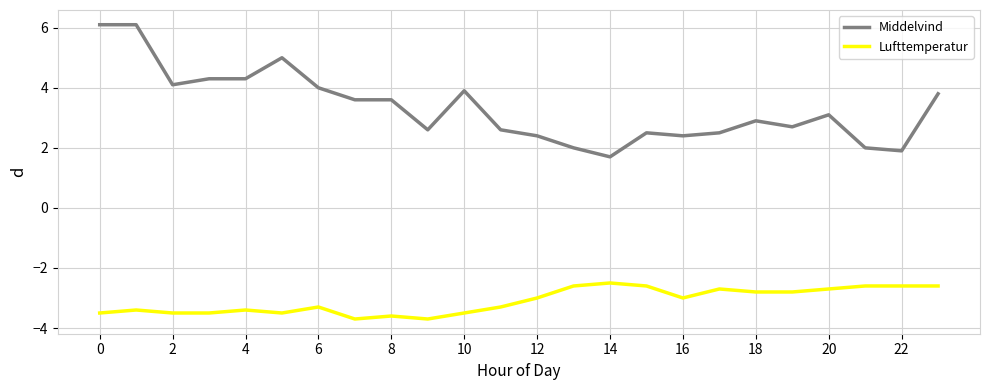

Rank the series by their average value, from lowest to highest.

Lufttemperatur, Middelvind